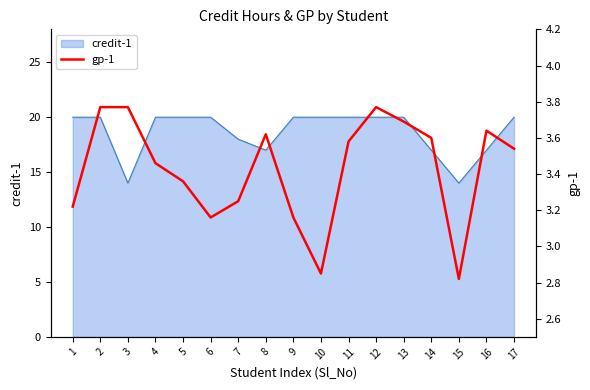

What is the change in value from 2 to 4?

-0.3